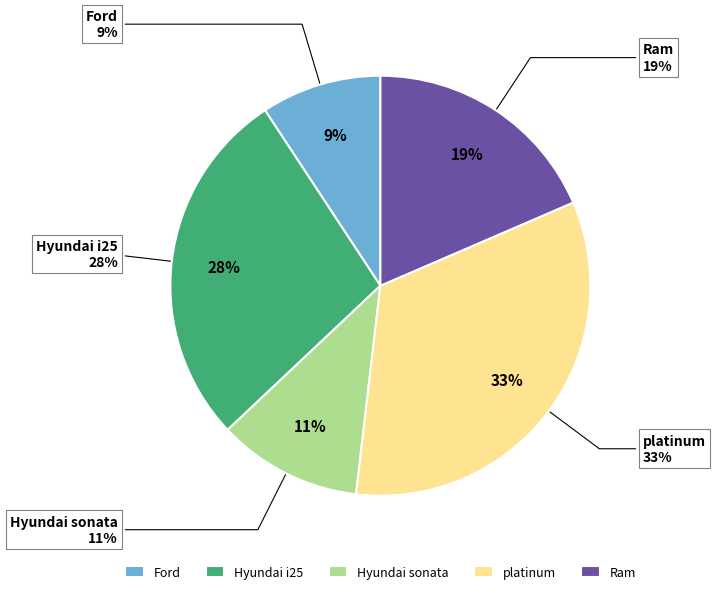

What is the largest slice in the pie chart?

platinum